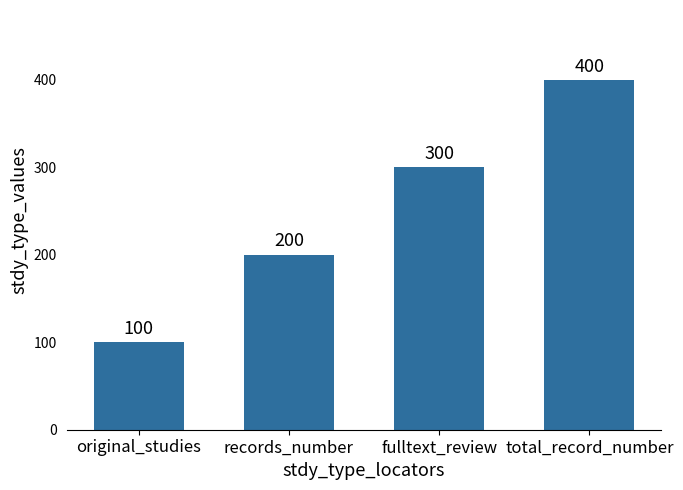

What is the sum of all values?

1000